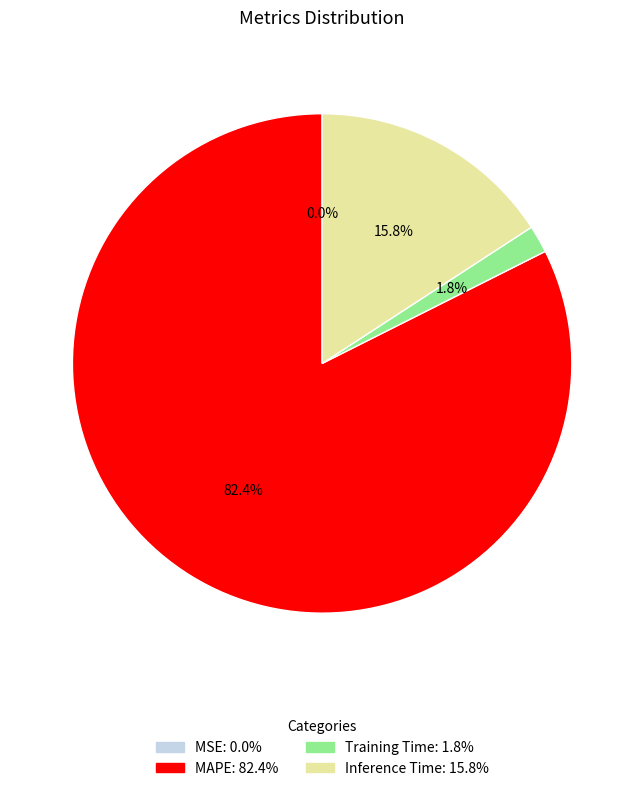

Which has a higher value, Training Time or MAPE?

MAPE